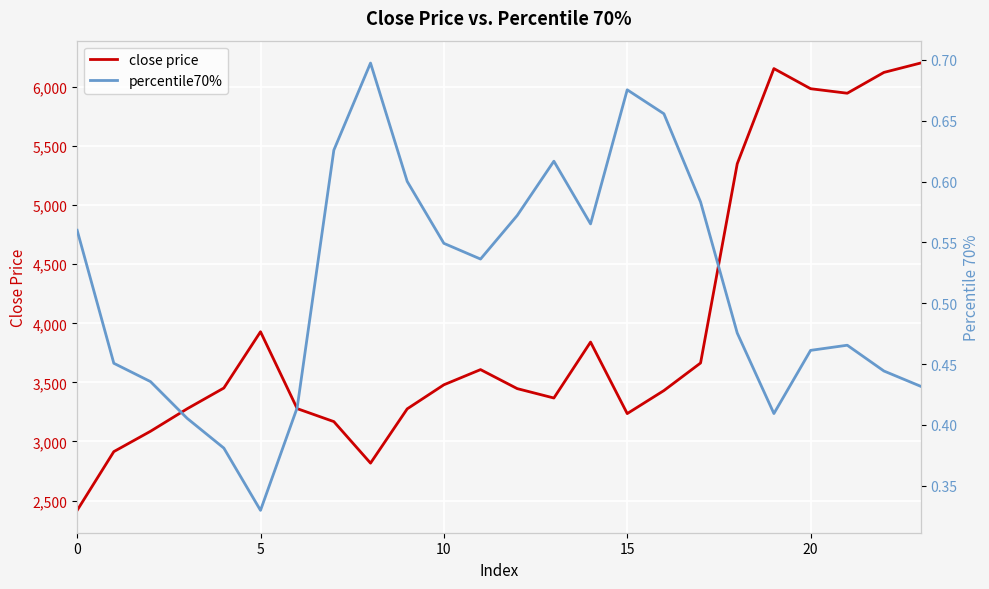

Is this an area chart (filled region under the line)?

No